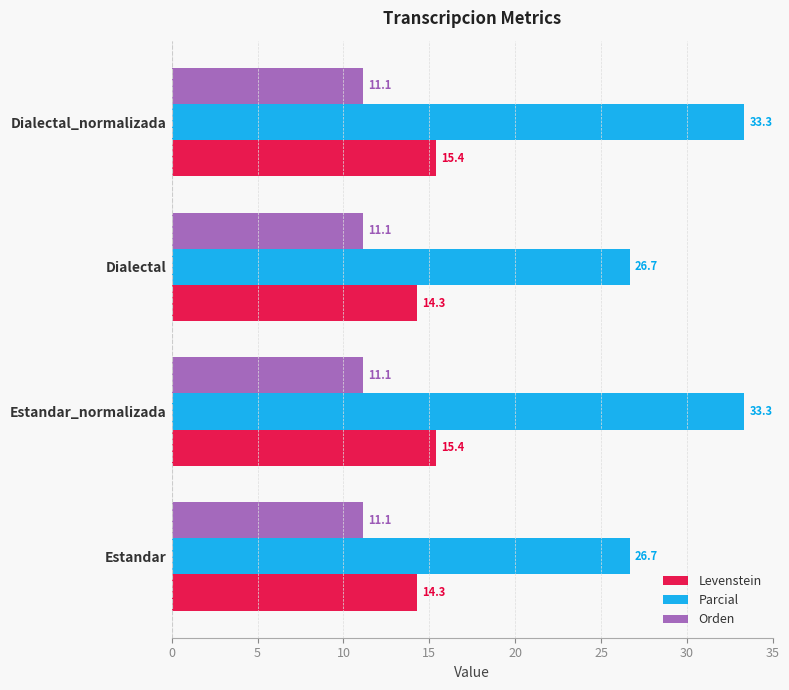

What is the minimum value shown in the chart?

11.1